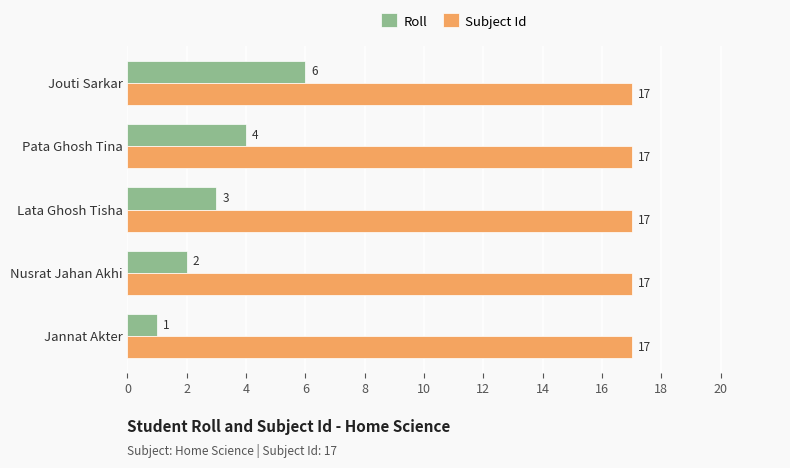

How many data points does each series have?

5